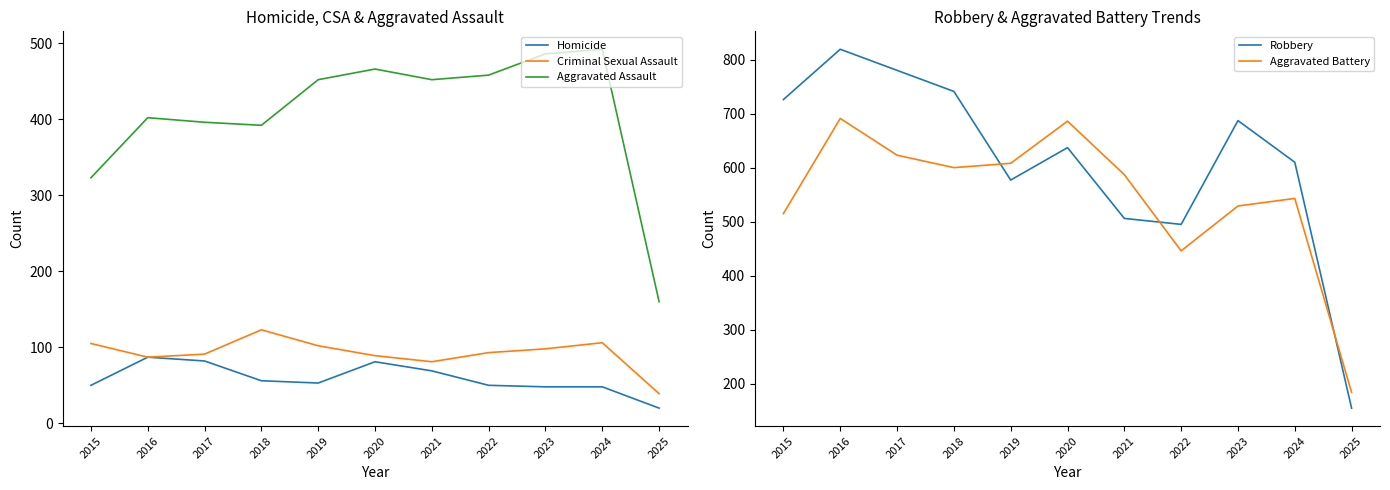

At which category does the chart reach its minimum across all series?

2025